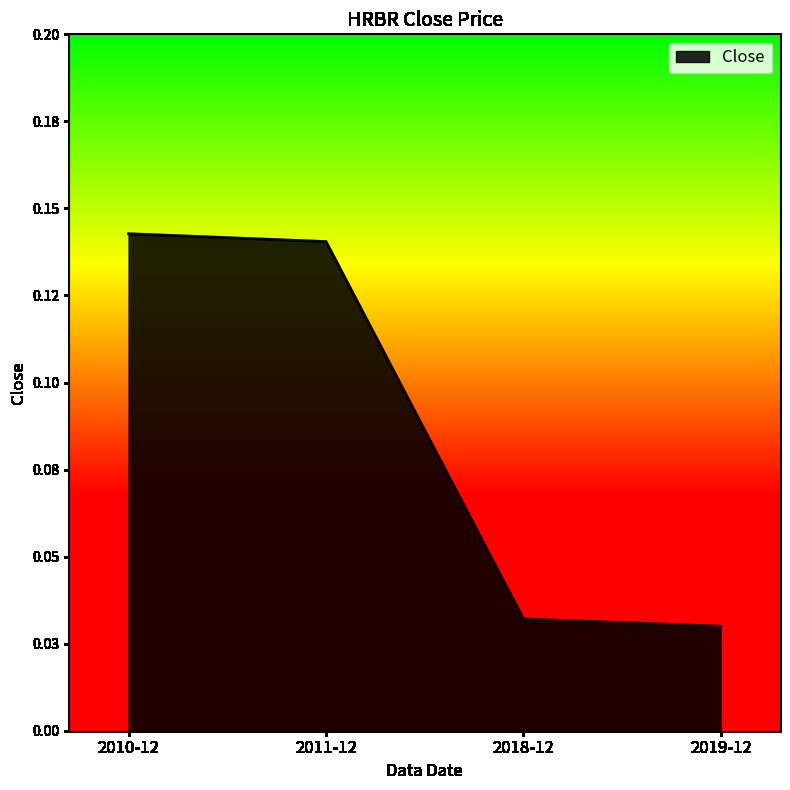

Reading left to right, extract all data points from this chart.

2010-12=0.1	2011-12=0.1	2018-12=0.0	2019-12=0.0